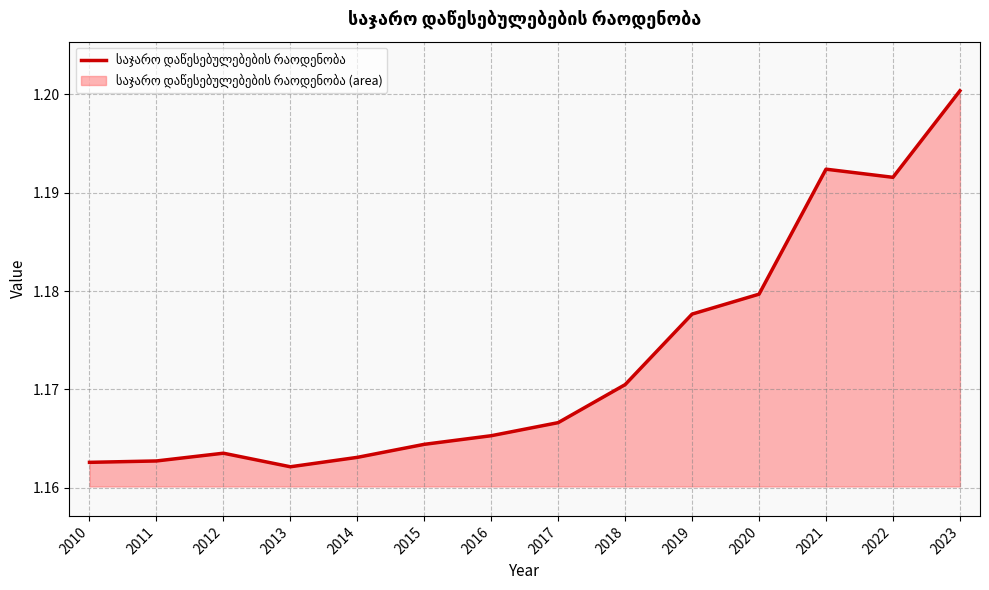

What is the smallest value displayed?

1.2